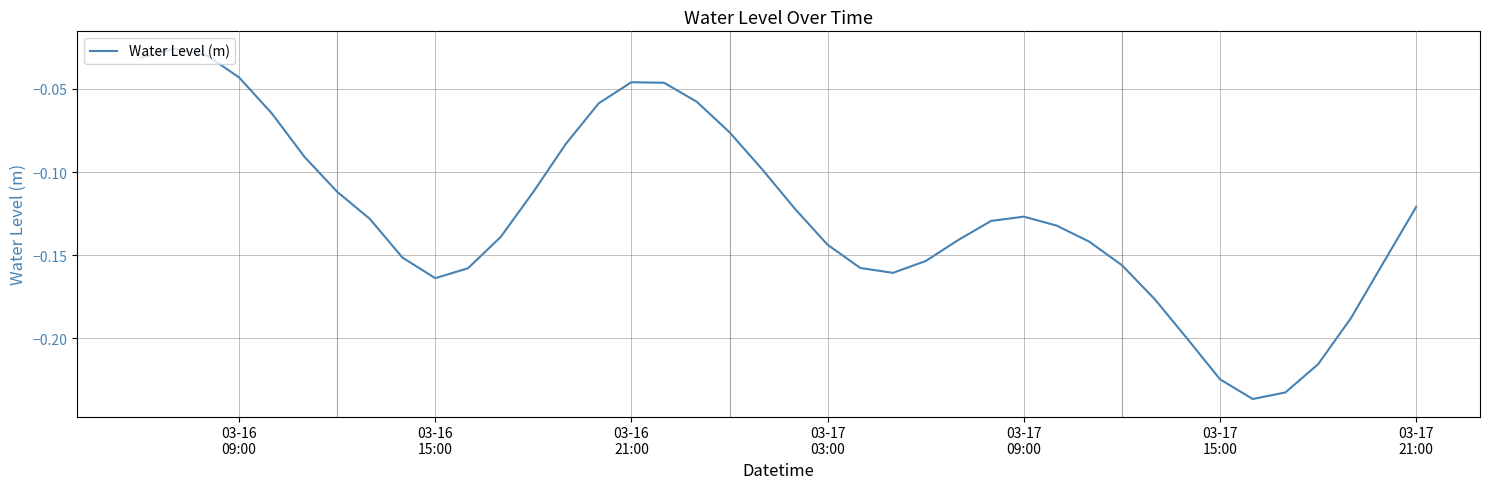

Reading left to right, list all the values displayed in this chart.

-0.0	-0.0	-0.0	-0.0	-0.1	-0.1	-0.1	-0.1	-0.2	-0.2	-0.2	-0.1	-0.1	-0.1	-0.1	-0.0	-0.0	-0.1	-0.1	-0.1	-0.1	-0.1	-0.2	-0.2	-0.2	-0.1	-0.1	-0.1	-0.1	-0.1	-0.2	-0.2	-0.2	-0.2	-0.2	-0.2	-0.2	-0.2	-0.2	-0.1